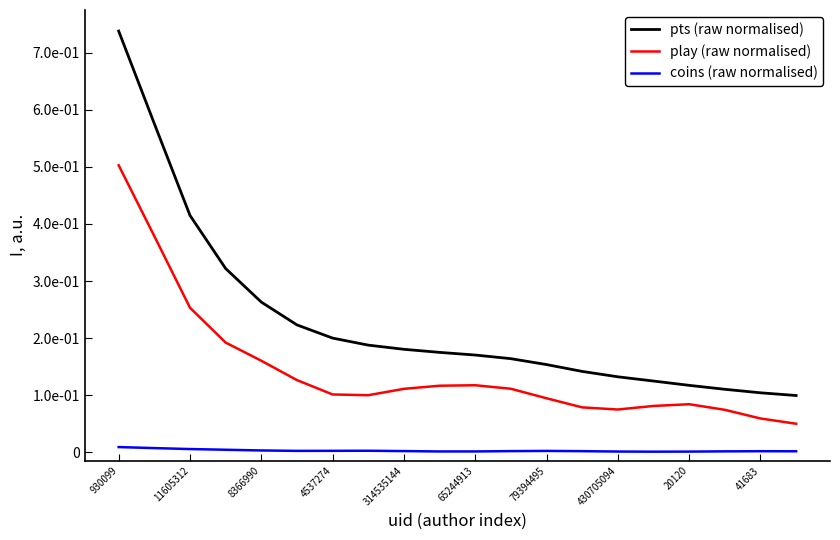

List the series in order of their overall mean, lowest first.

coins (raw normalised), play (raw normalised), pts (raw normalised)